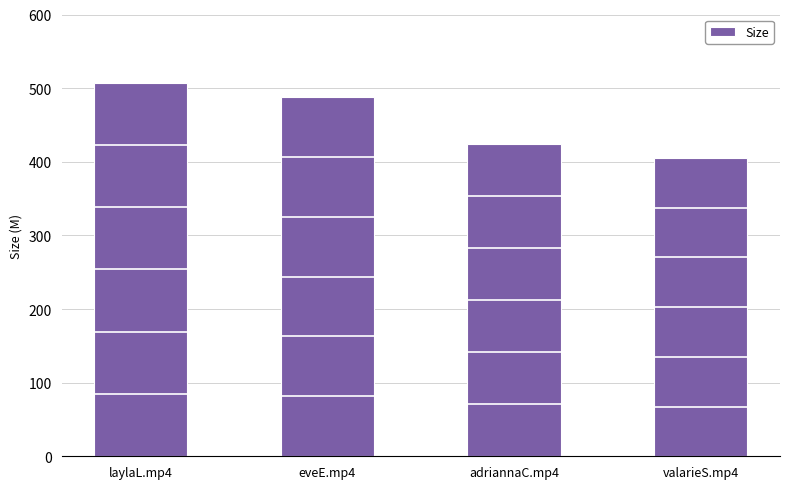

Which has a higher value, adriannaC.mp4 or laylaL.mp4?

laylaL.mp4